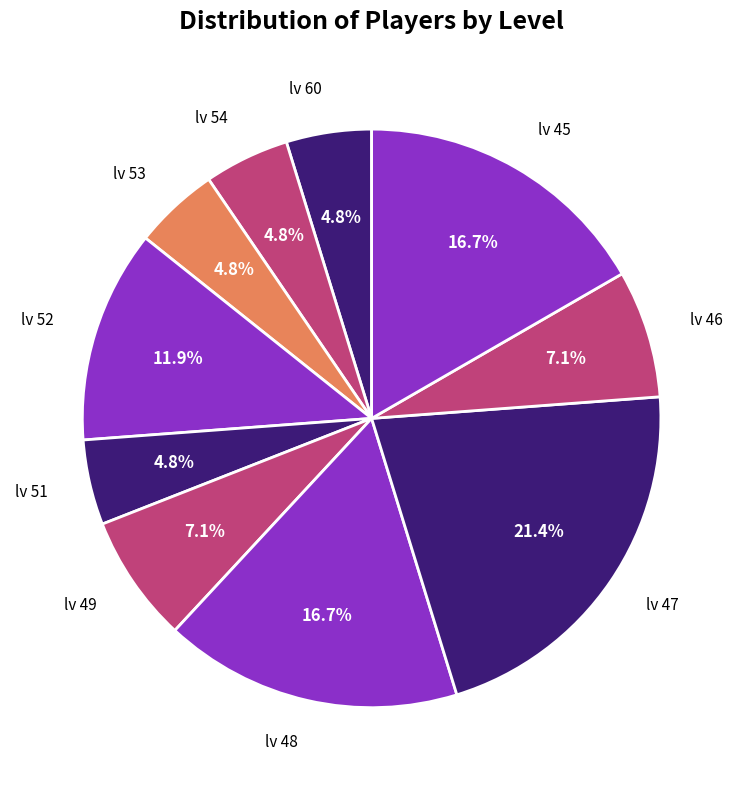

How many slices are in this pie chart?

10